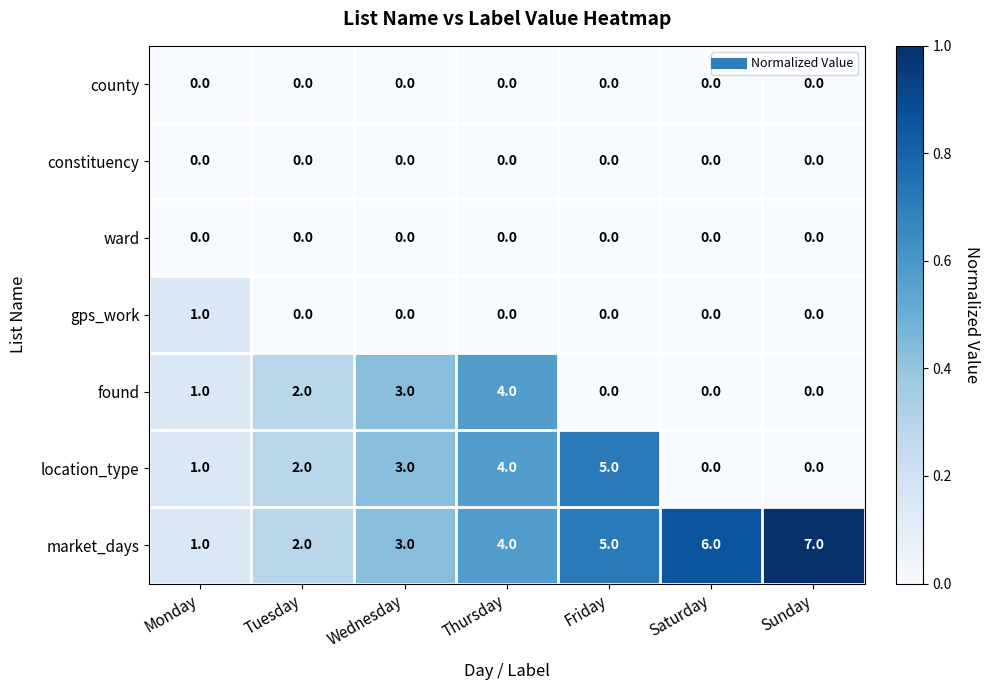

Which series changed the most between Wednesday and Sunday?

market_days